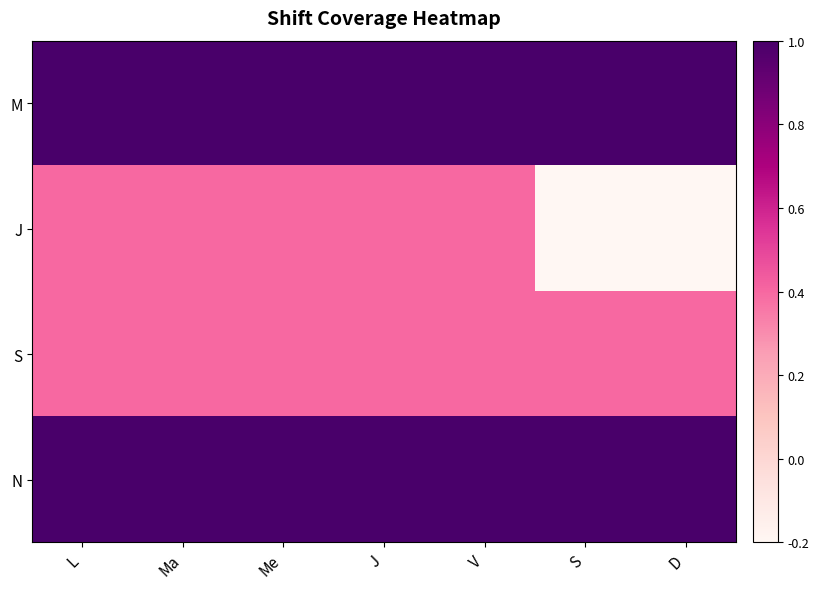

Which label corresponds to the smallest value in the chart?

S